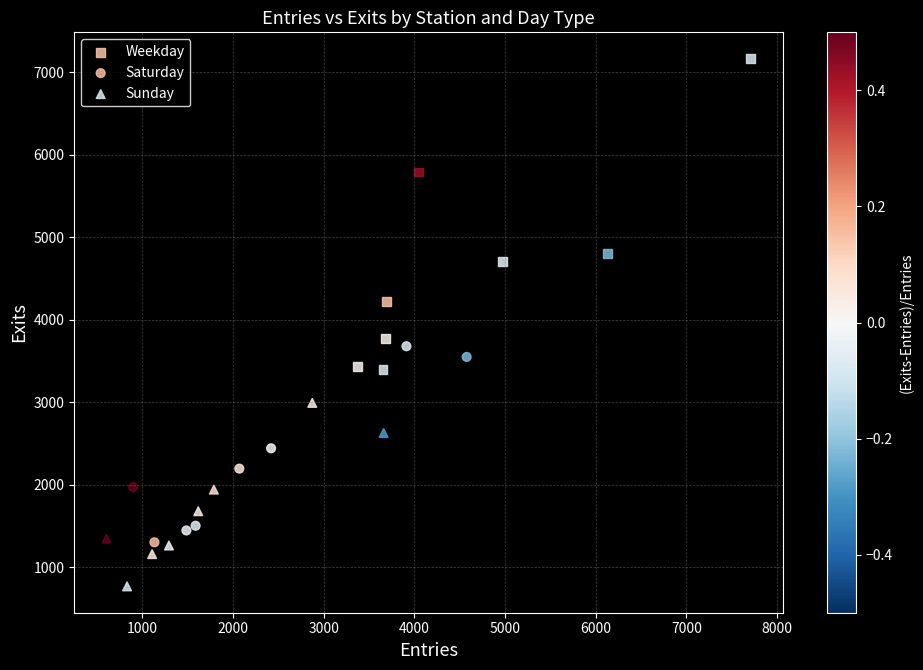

Which series has the largest Y range (max minus min)?

Weekday